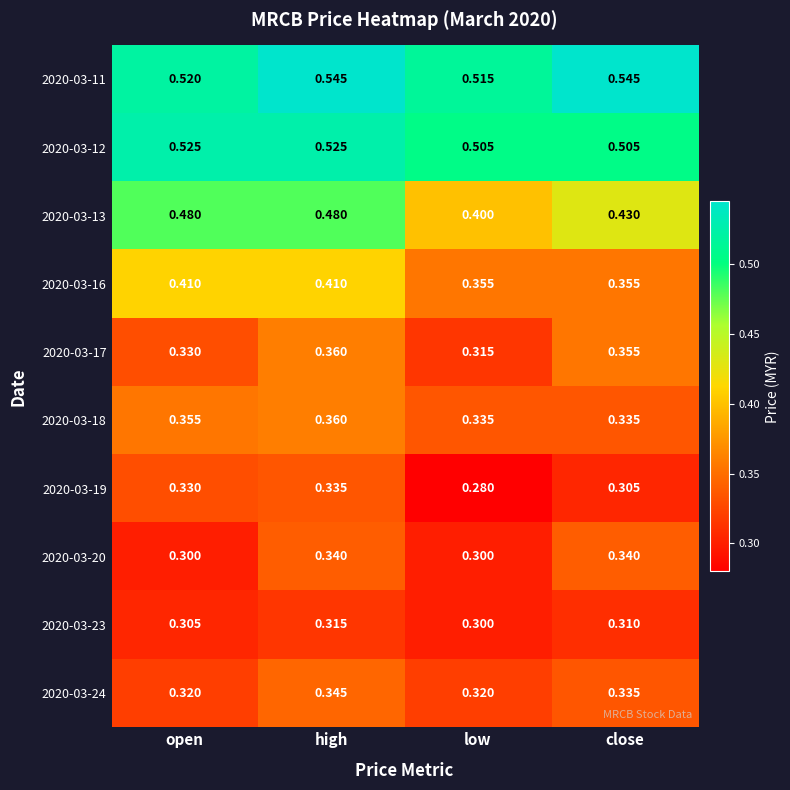

Which category has the lowest value across all series?

low